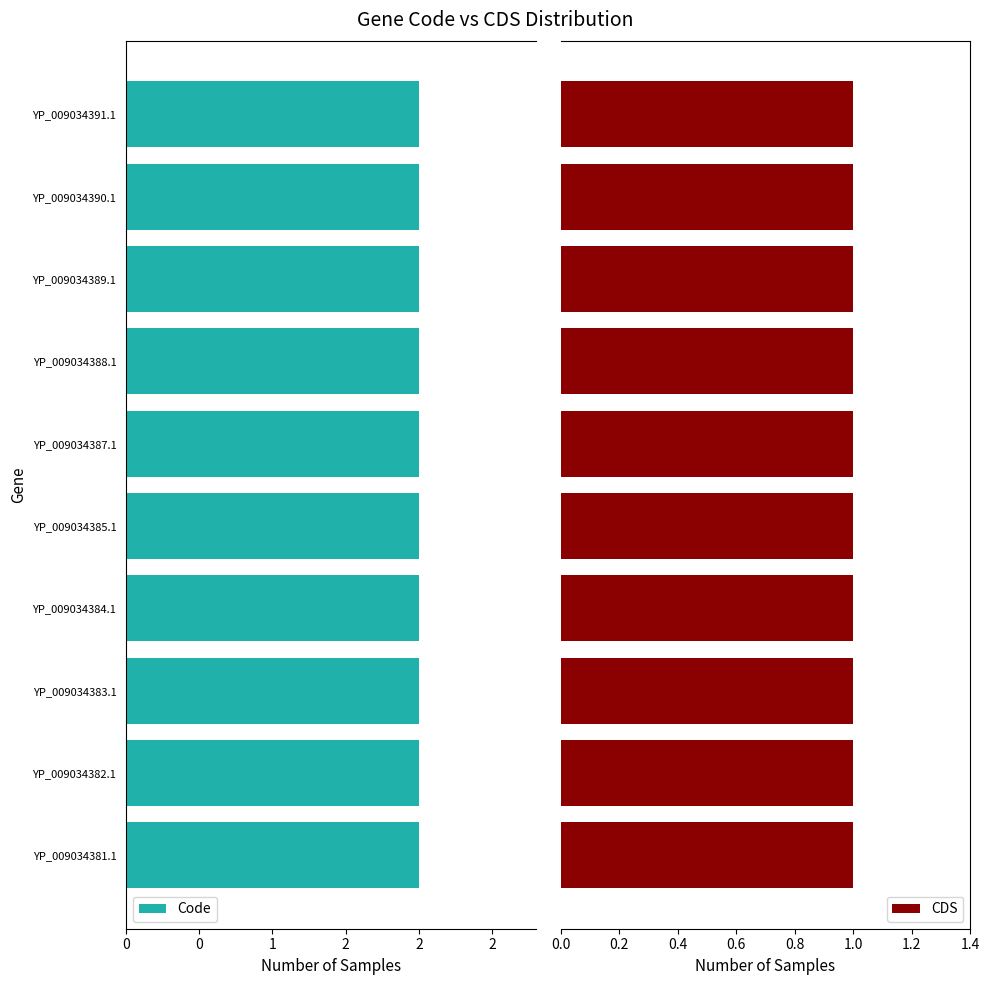

Reading left to right, what are all the values shown in this chart?

Code: YP_009034381.1=2	YP_009034382.1=2	YP_009034383.1=2	YP_009034384.1=2	YP_009034385.1=2	YP_009034387.1=2	YP_009034388.1=2	YP_009034389.1=2	YP_009034390.1=2	YP_009034391.1=2
CDS: YP_009034381.1=1	YP_009034382.1=1	YP_009034383.1=1	YP_009034384.1=1	YP_009034385.1=1	YP_009034387.1=1	YP_009034388.1=1	YP_009034389.1=1	YP_009034390.1=1	YP_009034391.1=1